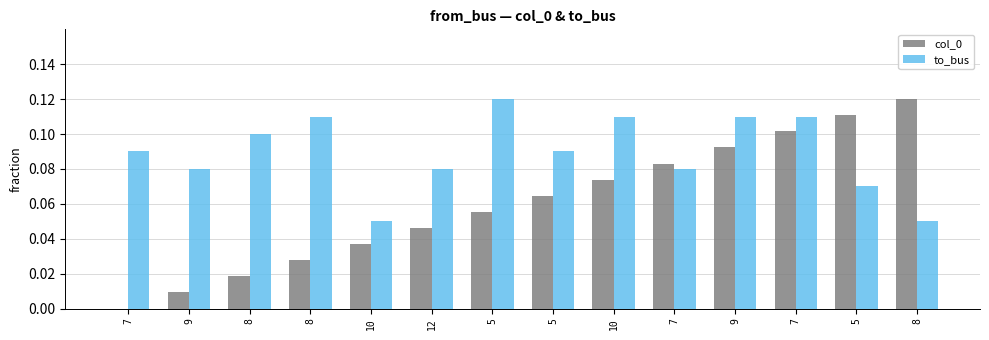

Rank the series by their maximum value, from highest to lowest.

col_0, to_bus